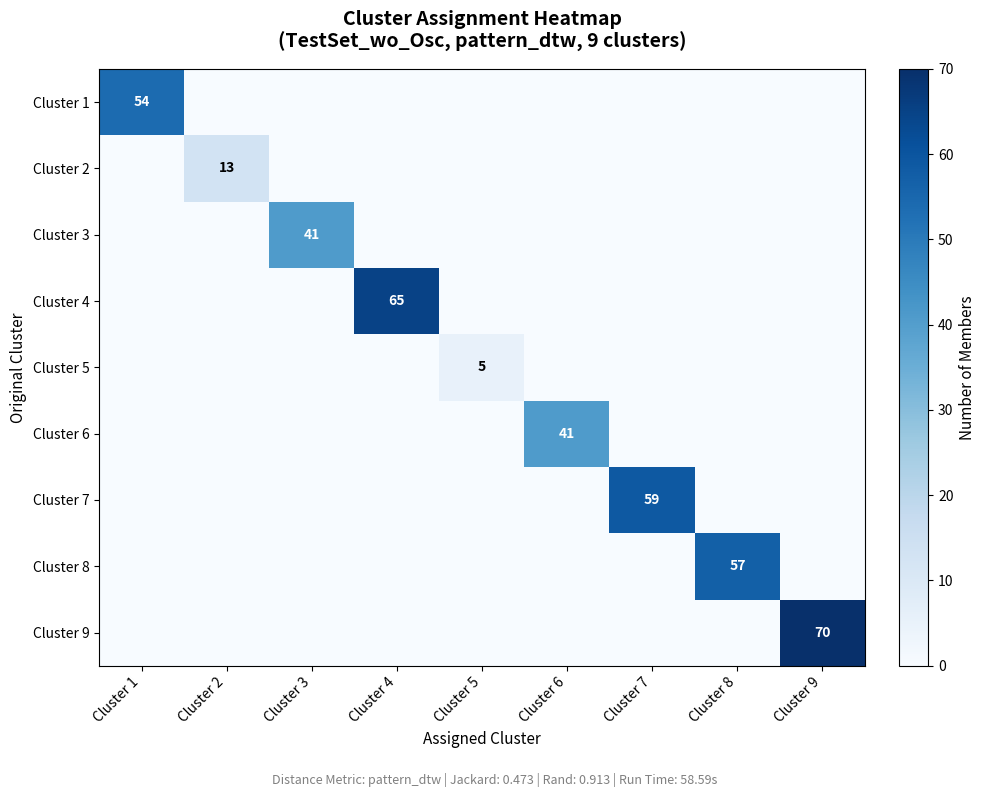

At how many categories does at least one series exceed 32?

7